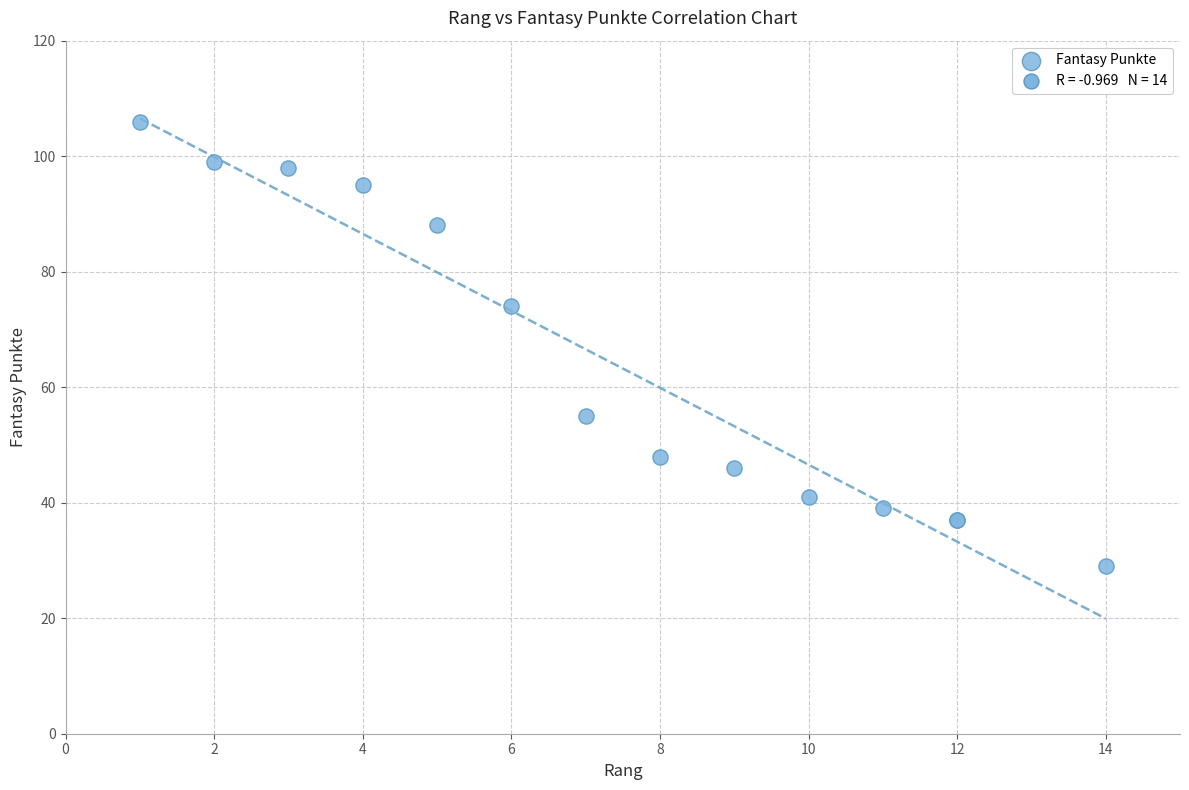

What Y value in the scatter plot is closest to 67?

74